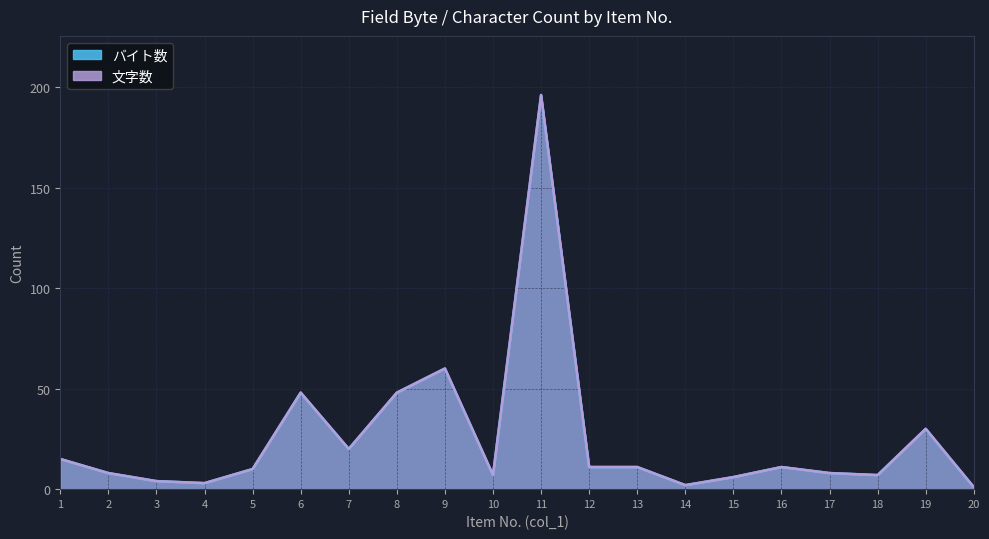

How many interior local valleys does the バイト数 series have?

5